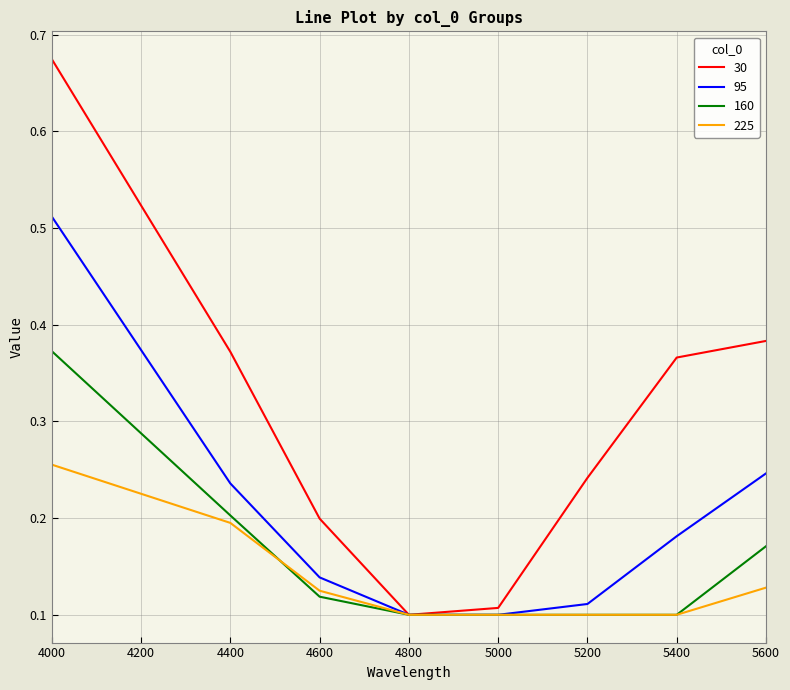

Rank the series by their maximum value, from lowest to highest.

225, 160, 95, 30